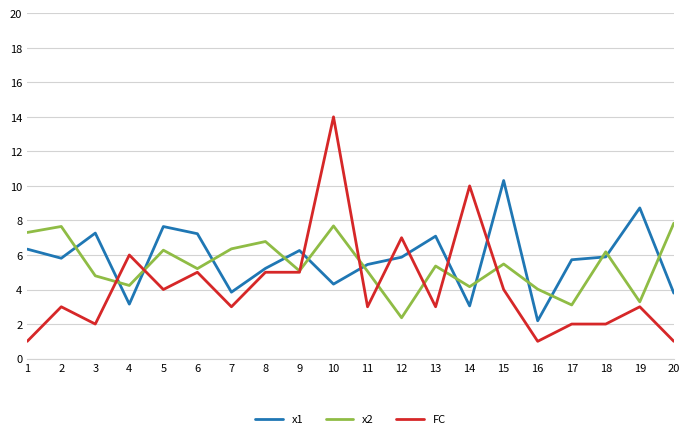

Read the x2 value at 5.

6.3